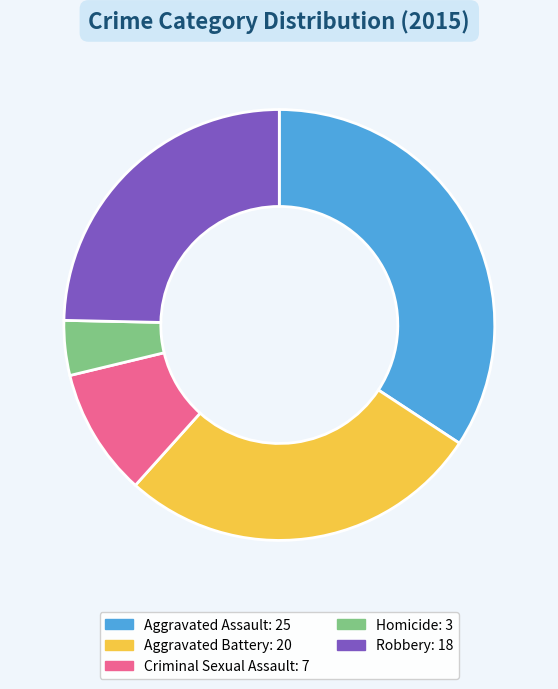

Rank the categories by value from lowest to highest.

Homicide, Criminal Sexual Assault, Robbery, Aggravated Battery, Aggravated Assault